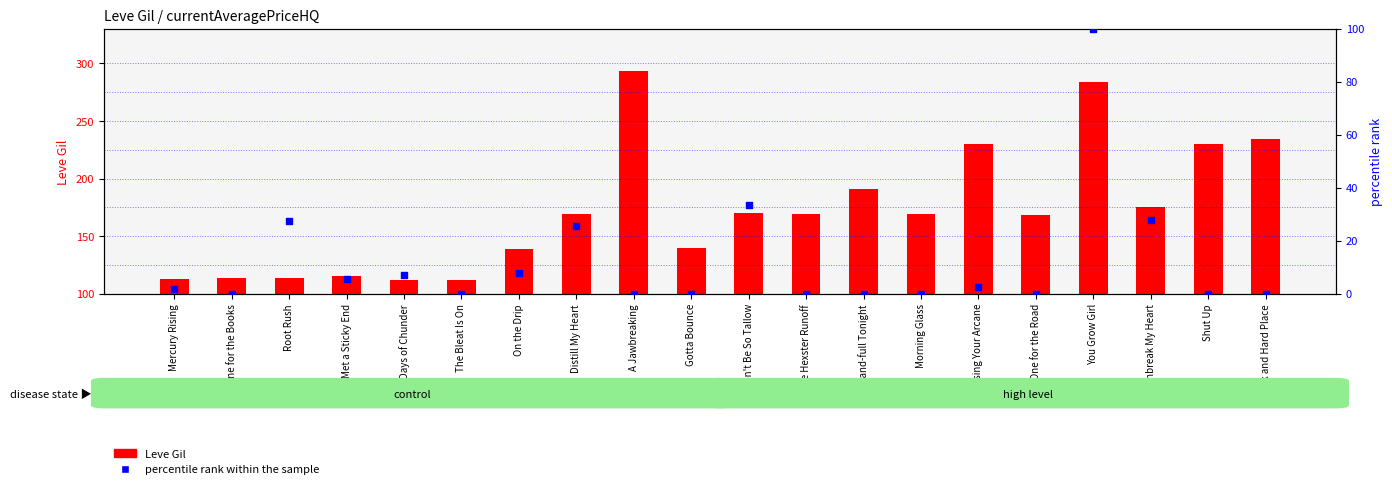

At how many categories does at least one series exceed 285?

1